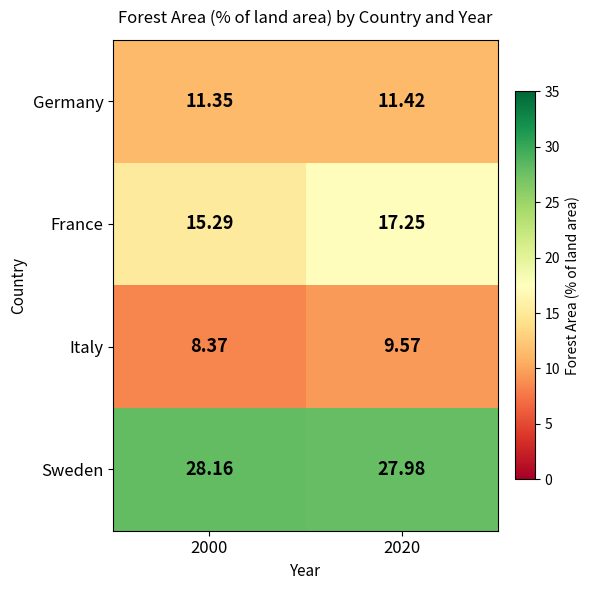

Which series has the widest spread of values?

France